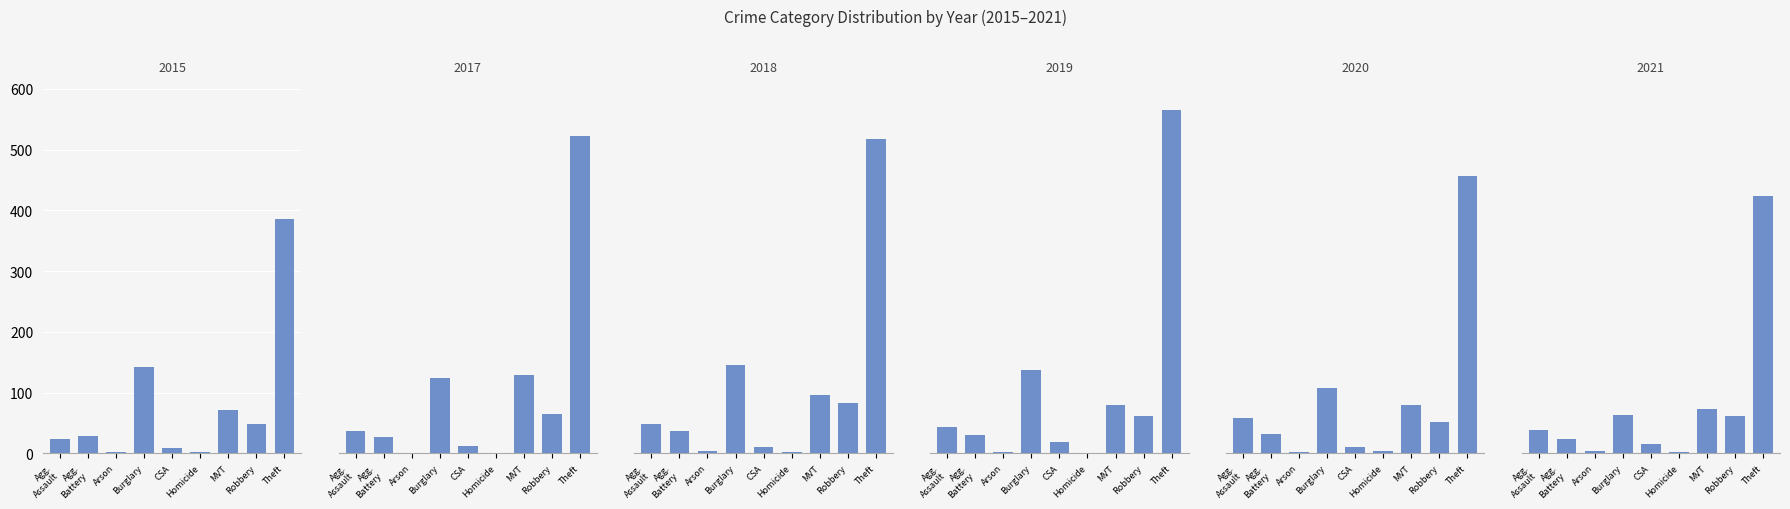

Reading left to right, transcribe all the data shown in this chart.

2015: 23	28	2	143	9	2	71	49	386
2017: 37	27	1	125	13	1	129	65	523
2018: 48	37	4	145	11	2	96	83	517
2019: 43	31	2	138	19	1	79	62	566
2020: 59	32	2	107	10	4	80	52	457
2021: 38	23	4	63	16	2	73	62	424